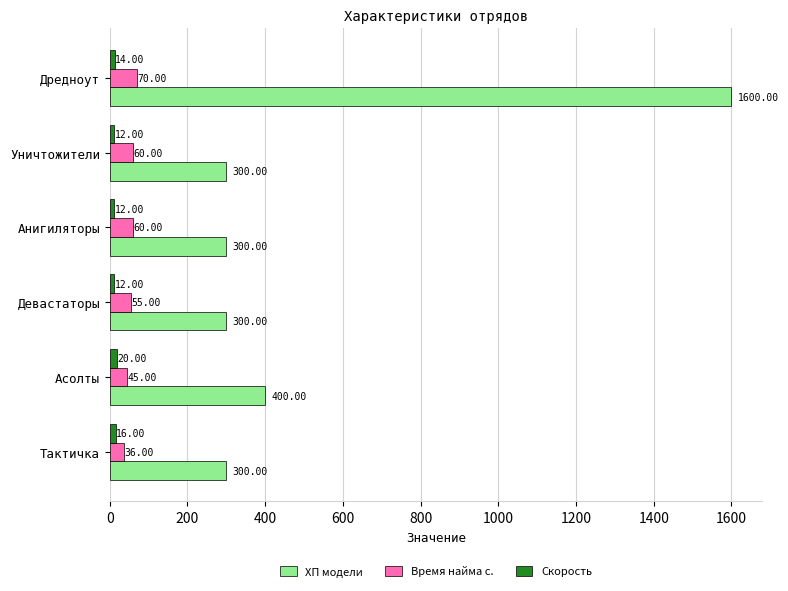

Rank the series at Тактичка from lowest to highest value.

Скорость, Время найма с., ХП модели